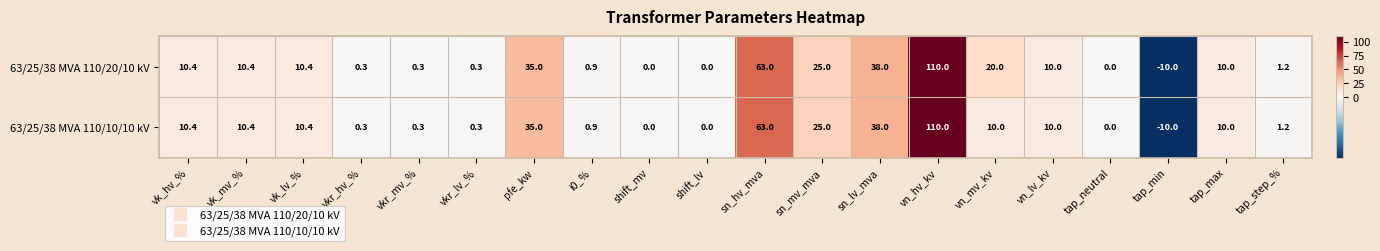

At which category is the sum across all series the highest?

vn_hv_kv